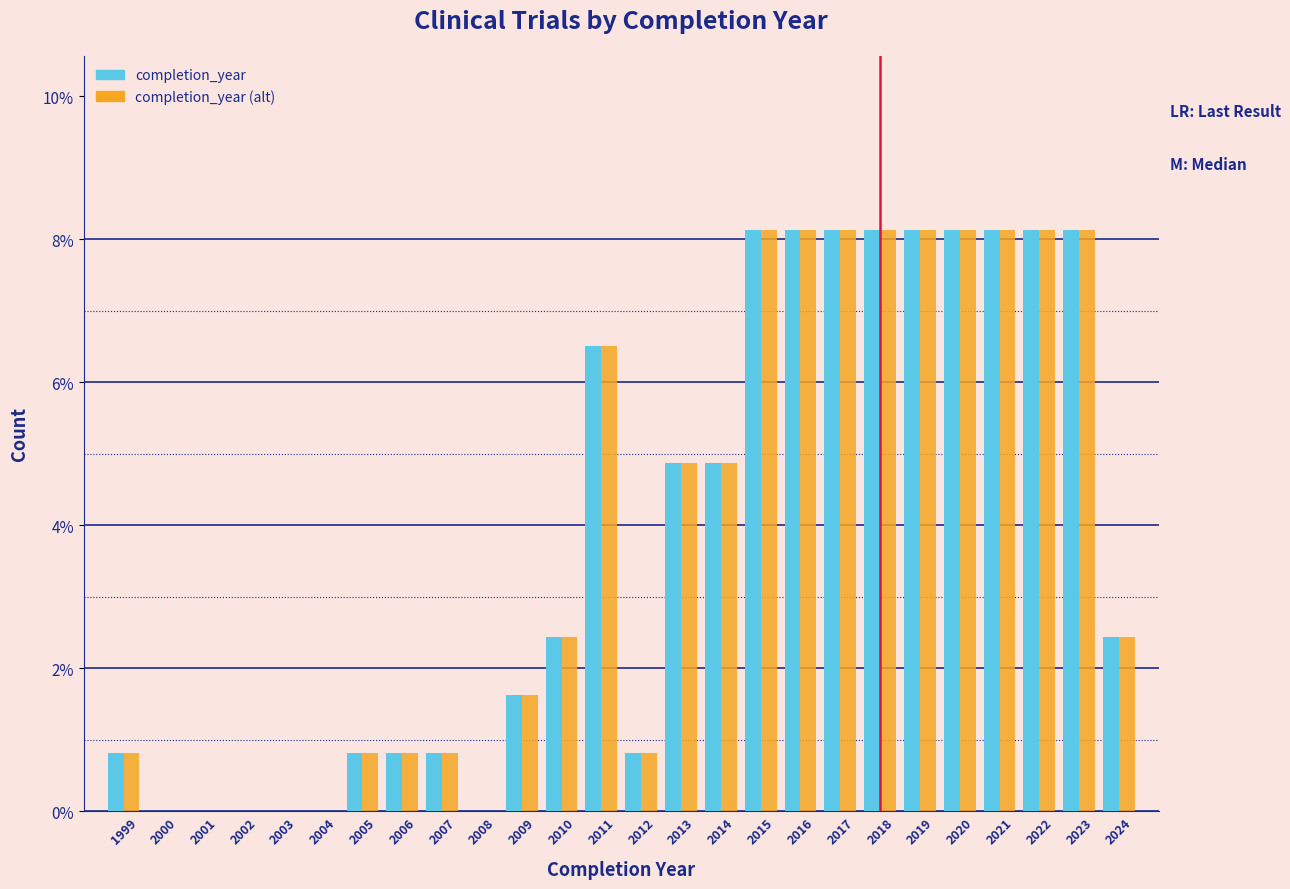

At which label does completion_year (alt) first exceed 2?

2010